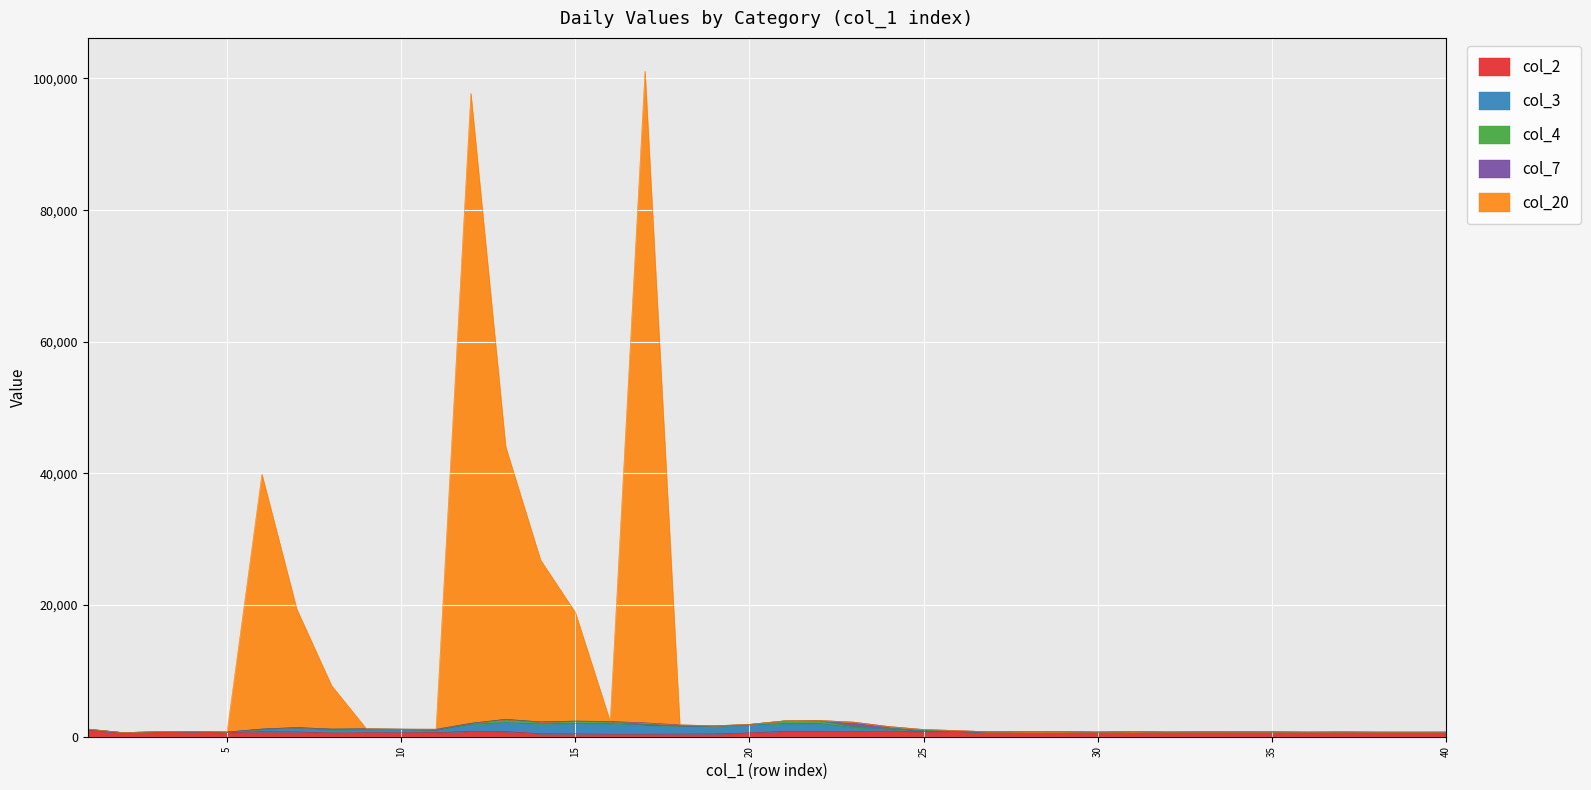

True or false: col_4 has a value of 283 at 22.

False